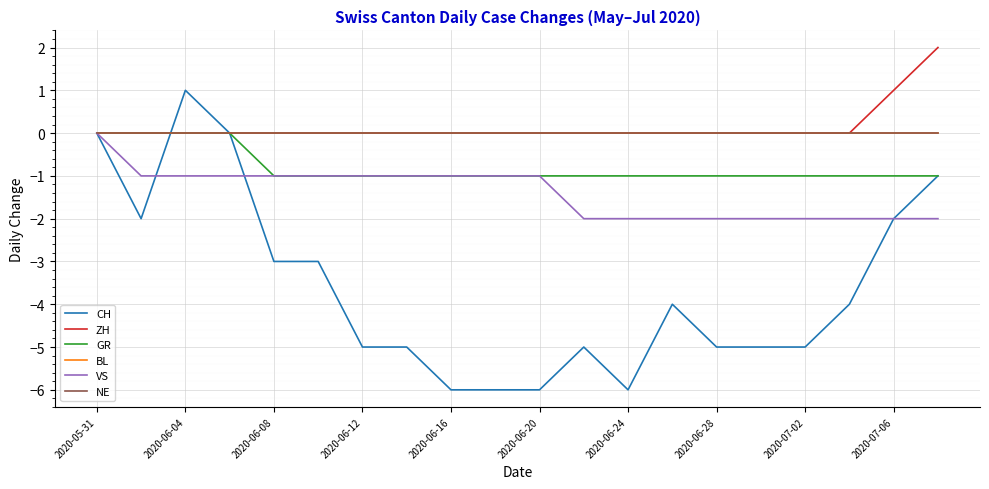

Which series has the widest spread of values?

CH